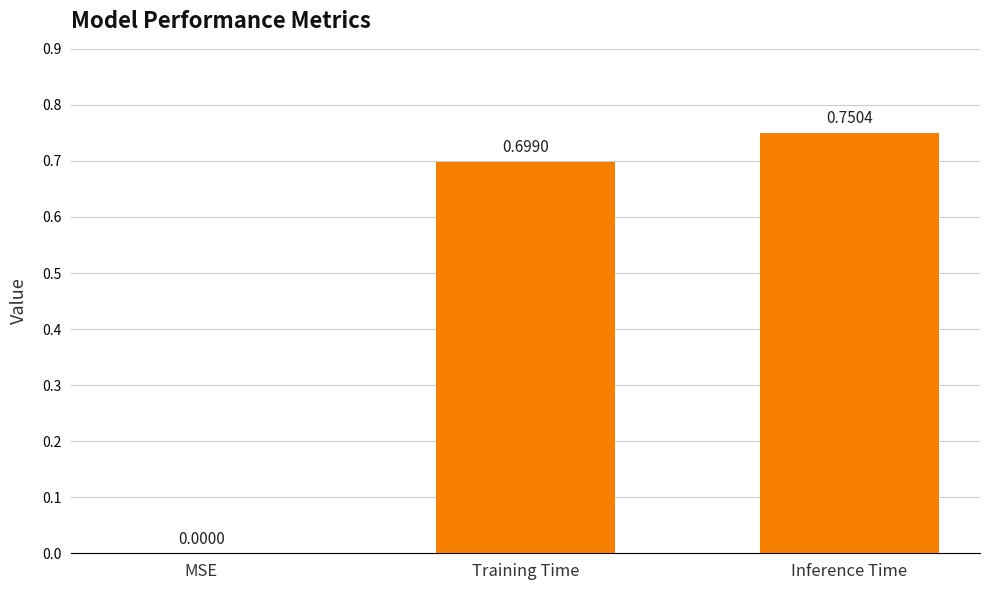

Which label corresponds to the largest value in the chart?

Inference Time